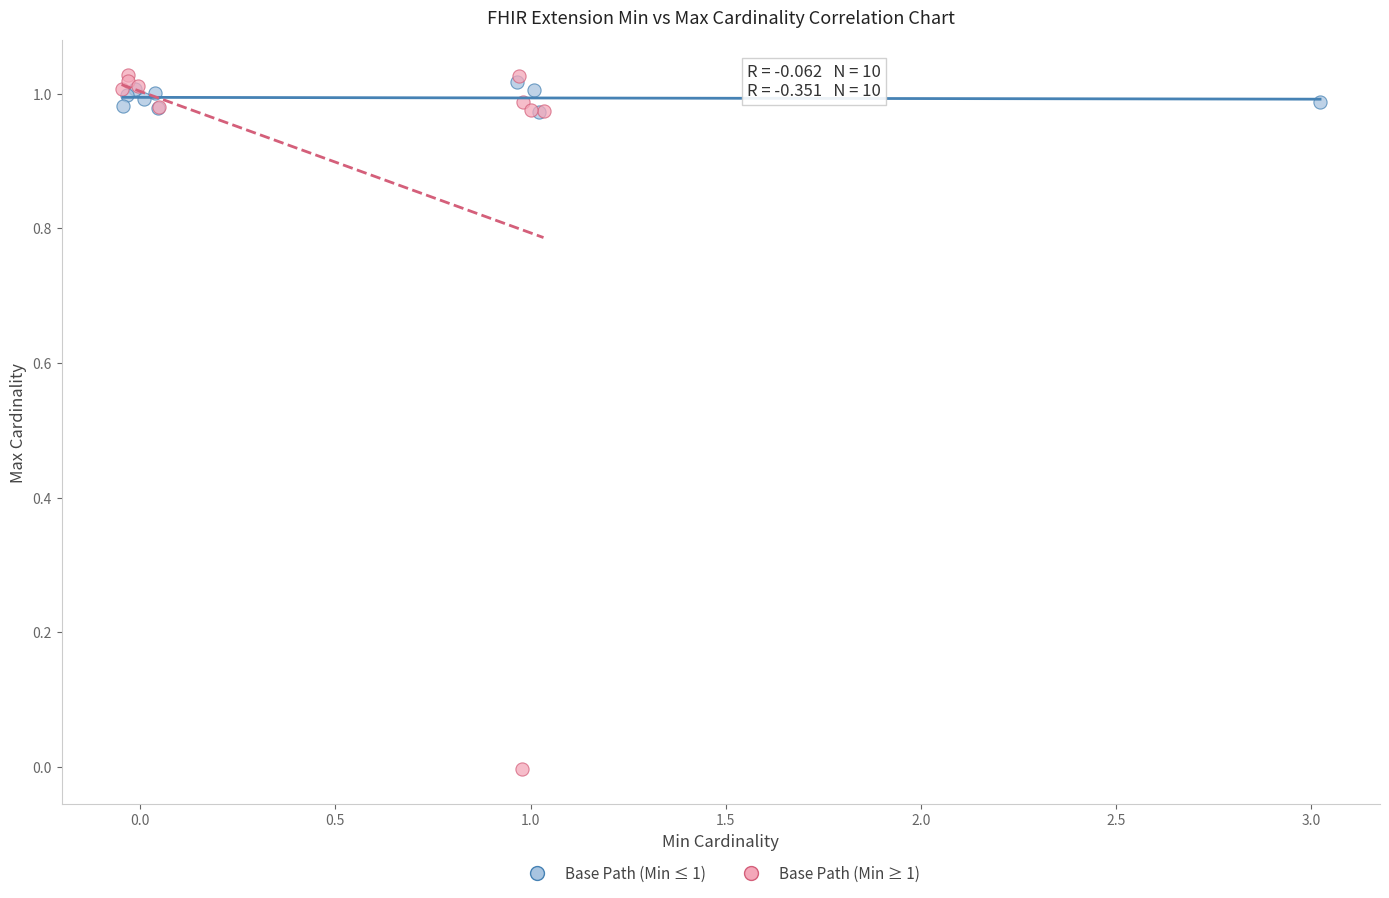

Which series has the largest Y range (max minus min)?

Base Path (Min ≥ 1)